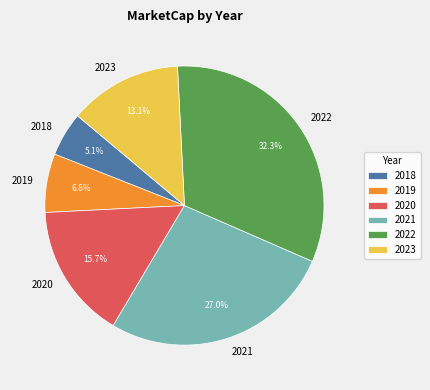

Which has a higher value, 2023 or 2020?

2020